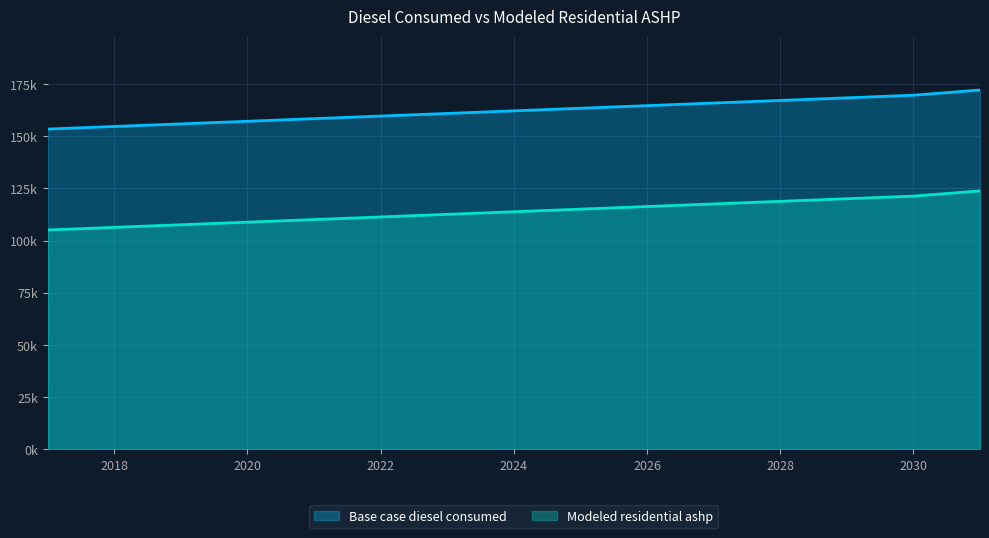

True or false: Base case diesel consumed has a value of 282004.1 at 2022.

False